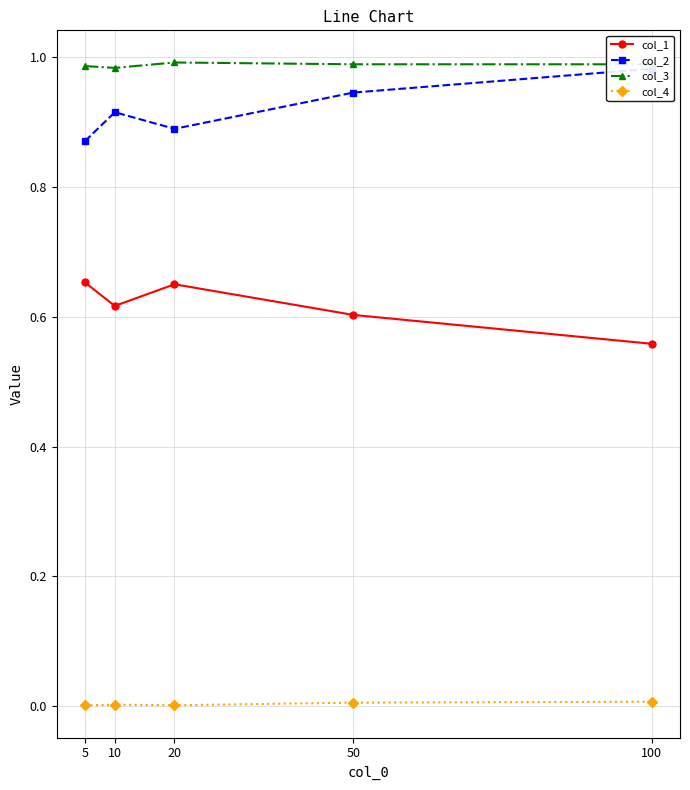

At which label is col_3 closest to 0?

10